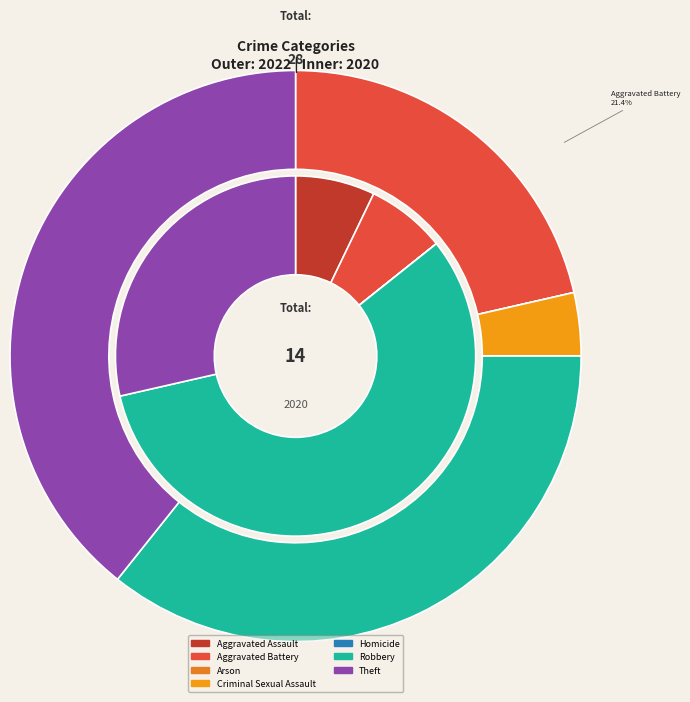

What percentage do 2 and 5 together represent?

57.1%